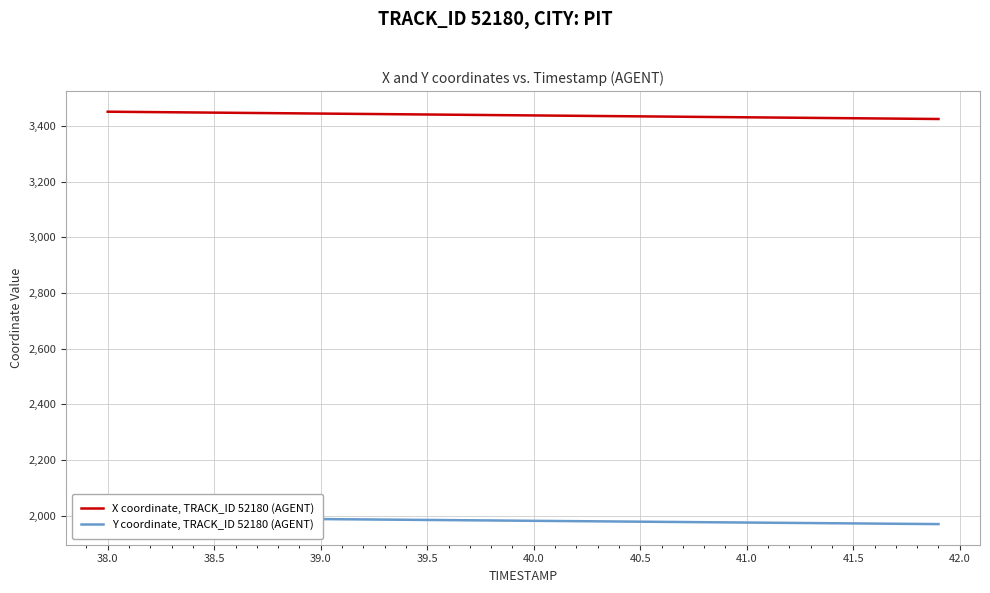

At how many categories does at least one series exceed 3046?

40